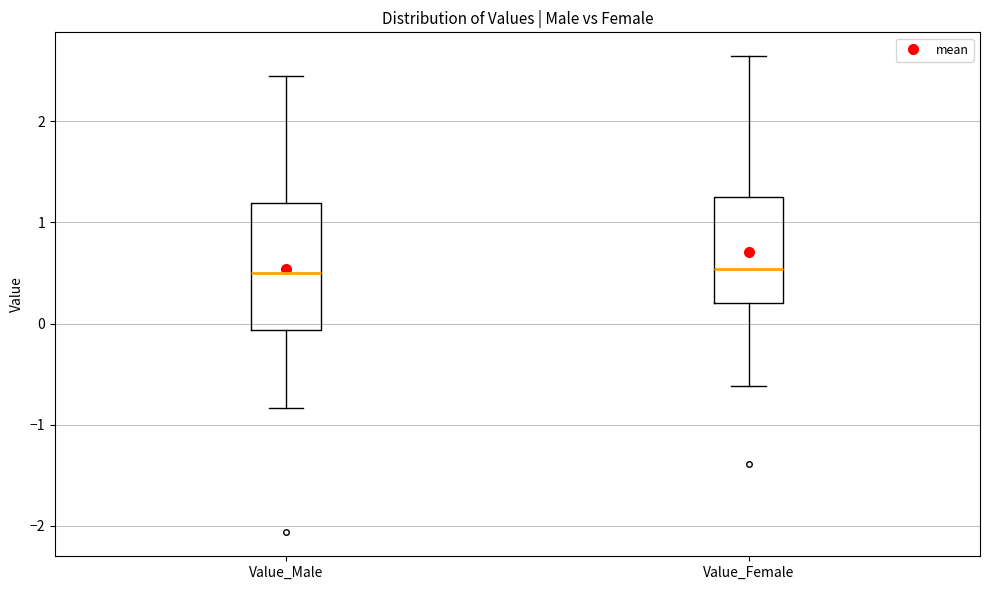

Reading left to right, read every box against the y-axis: the position of its median line, the range the box covers, and the ends of its whiskers. The values are not printed on the chart, so give them approximately, as read against the axis.

Value_Male: median 0.5, box -0.1 to 1.2, whiskers -0.8 to 2.4
Value_Female: median 0.5, box 0.2 to 1.2, whiskers -0.6 to 2.6